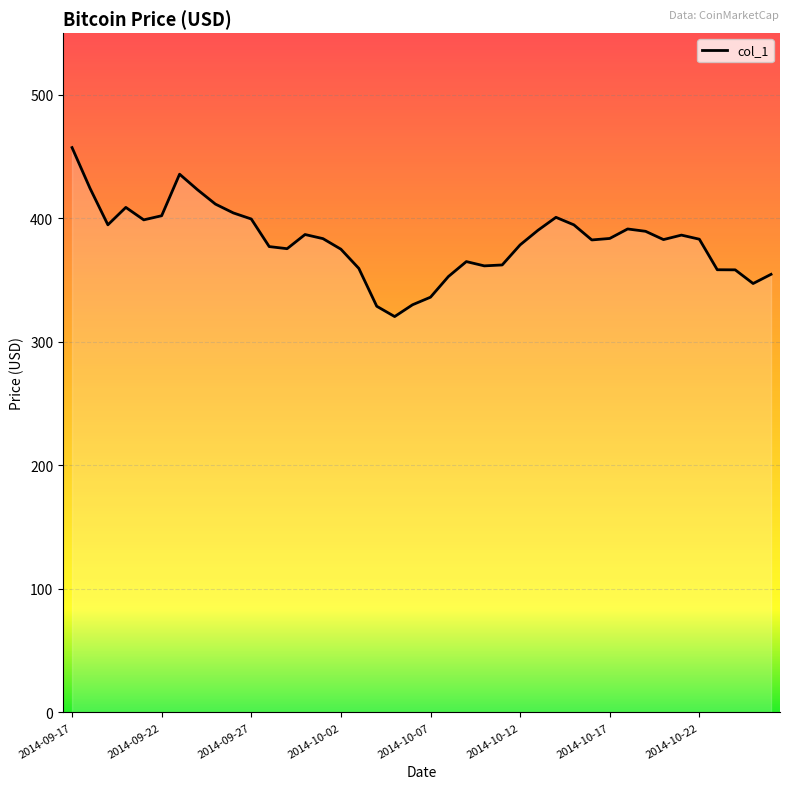

What is the maximum value shown in the chart?

457.3